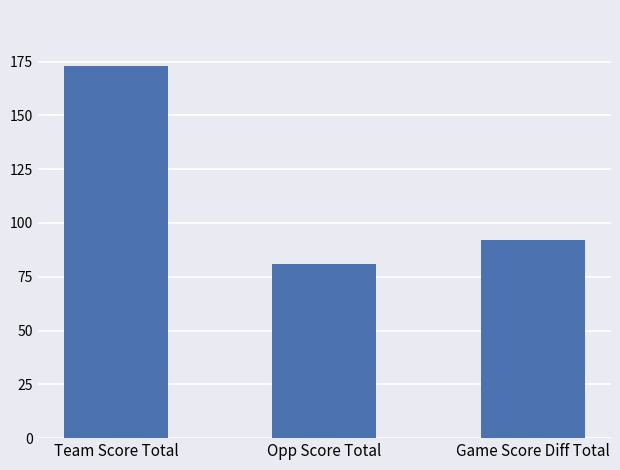

How many categories are shown in the chart?

3